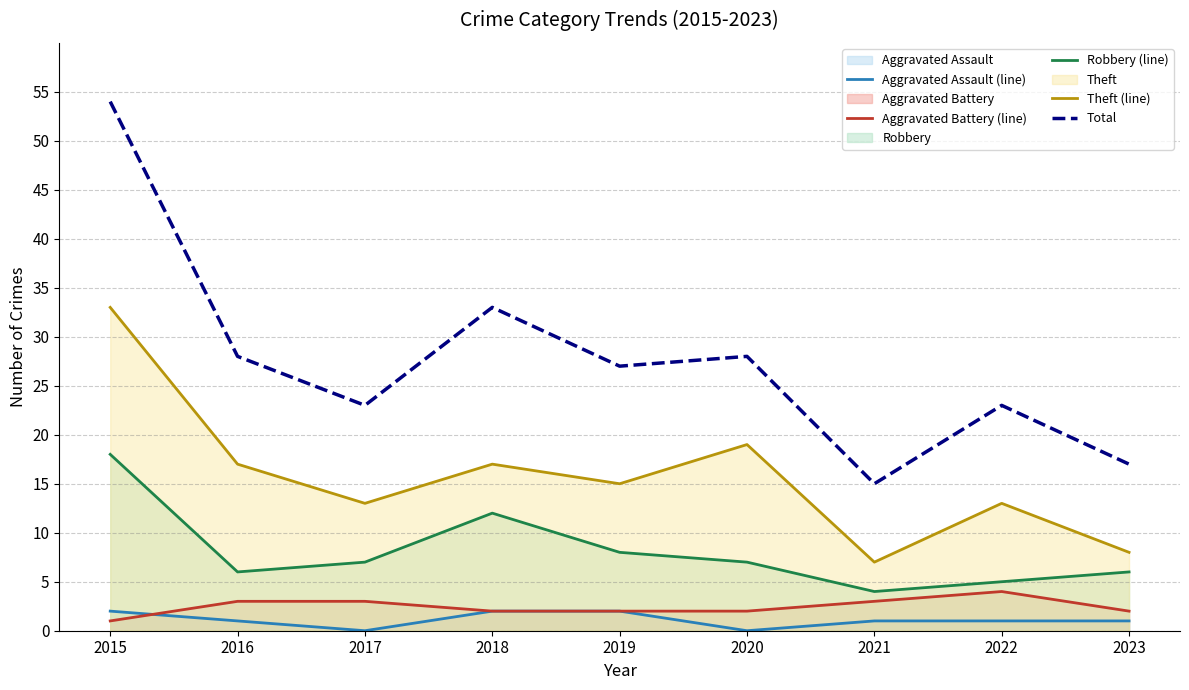

Is it true that Aggravated Battery (line) equals 4 at 2016?

False